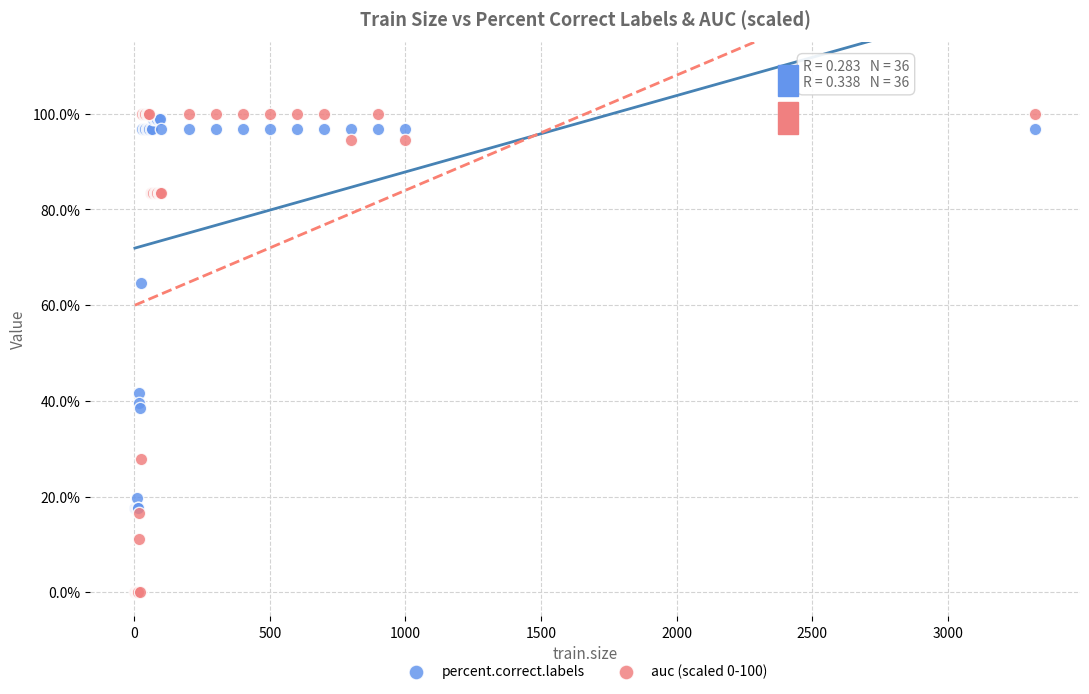

Which series has the largest Y range (max minus min)?

auc (scaled 0-100)